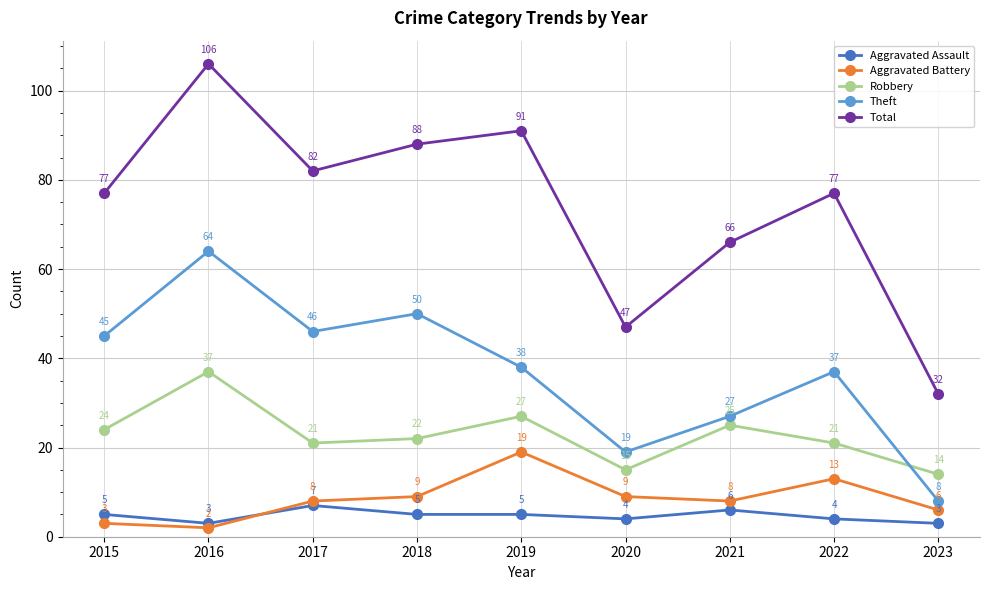

True or false: Total and Aggravated Assault intersect in this chart.

False